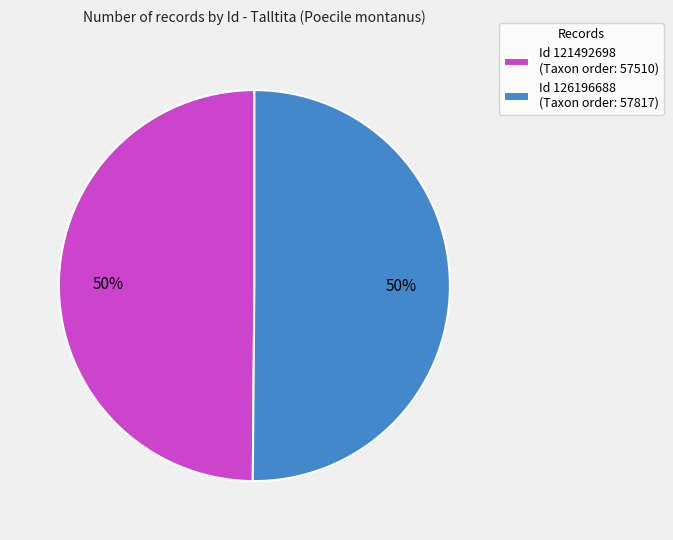

Is it true that Id 126196688 (Taxon order: 57817) is 38% of the pie?

False